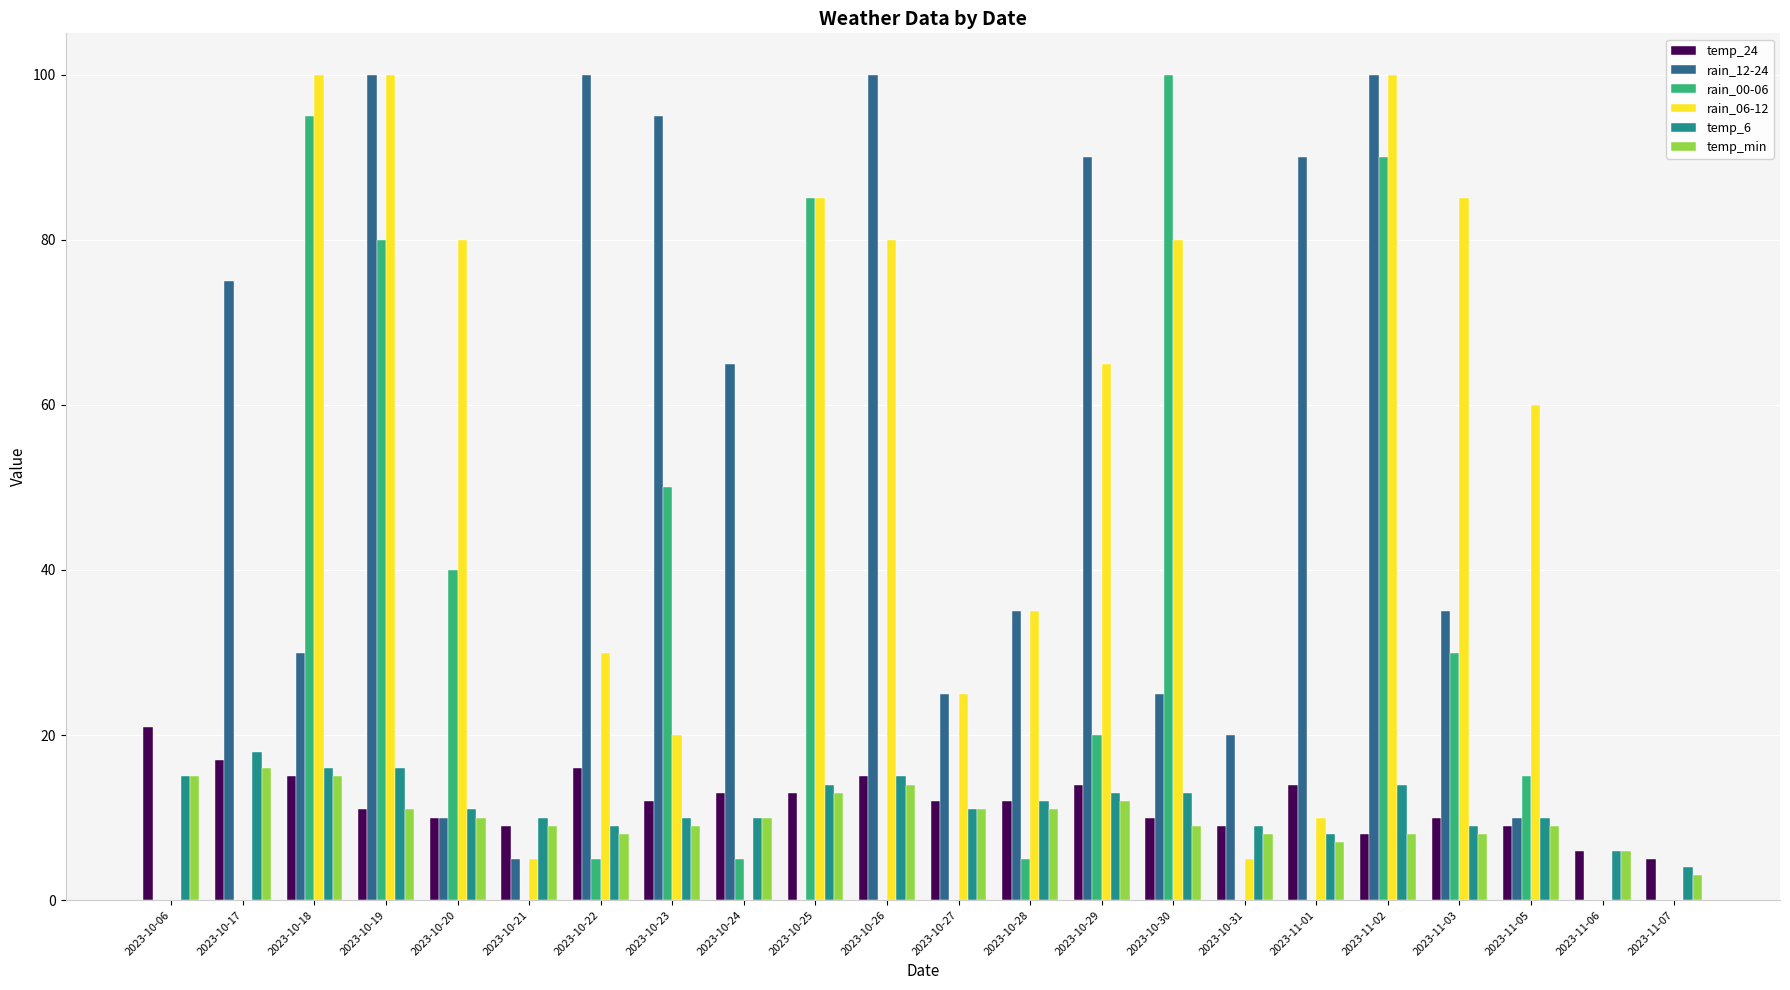

What is the maximum value shown in the chart?

100